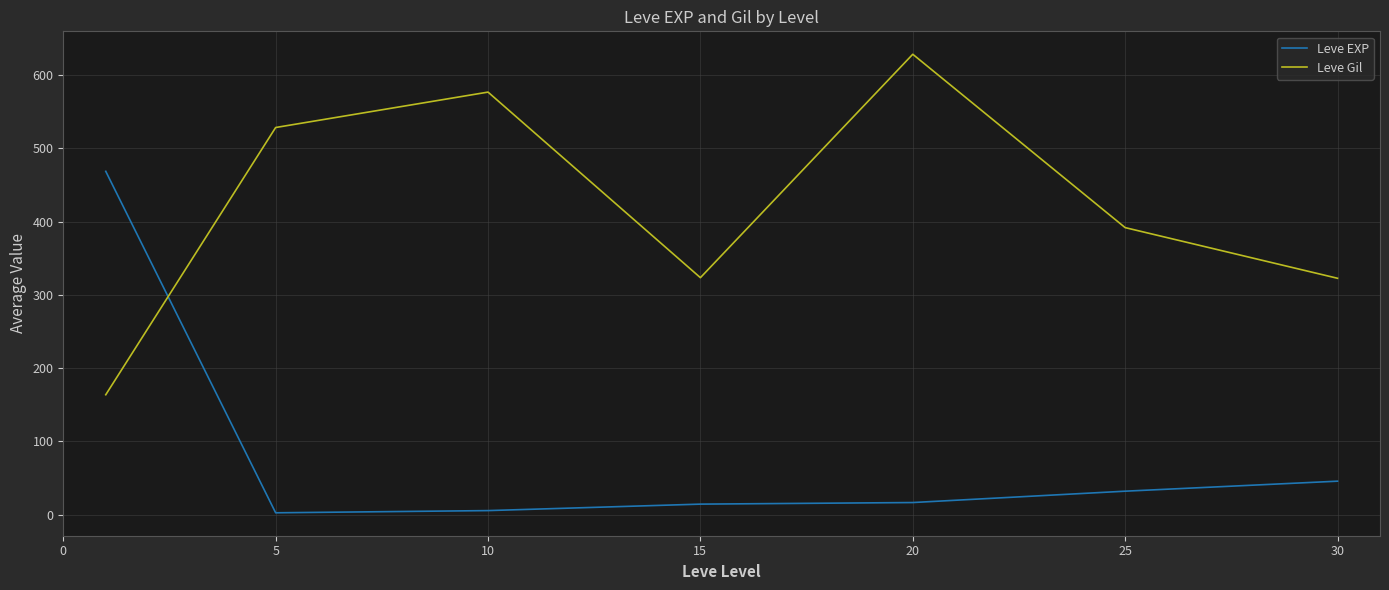

List the series in order of their peak value, lowest first.

Leve EXP, Leve Gil